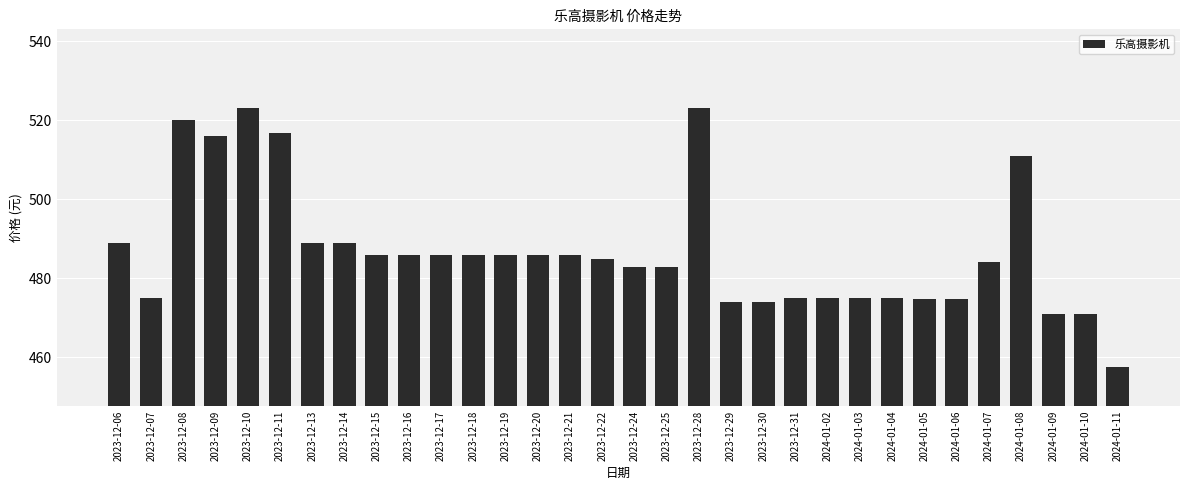

What is the label of the 9th bar from the left?

2023-12-15